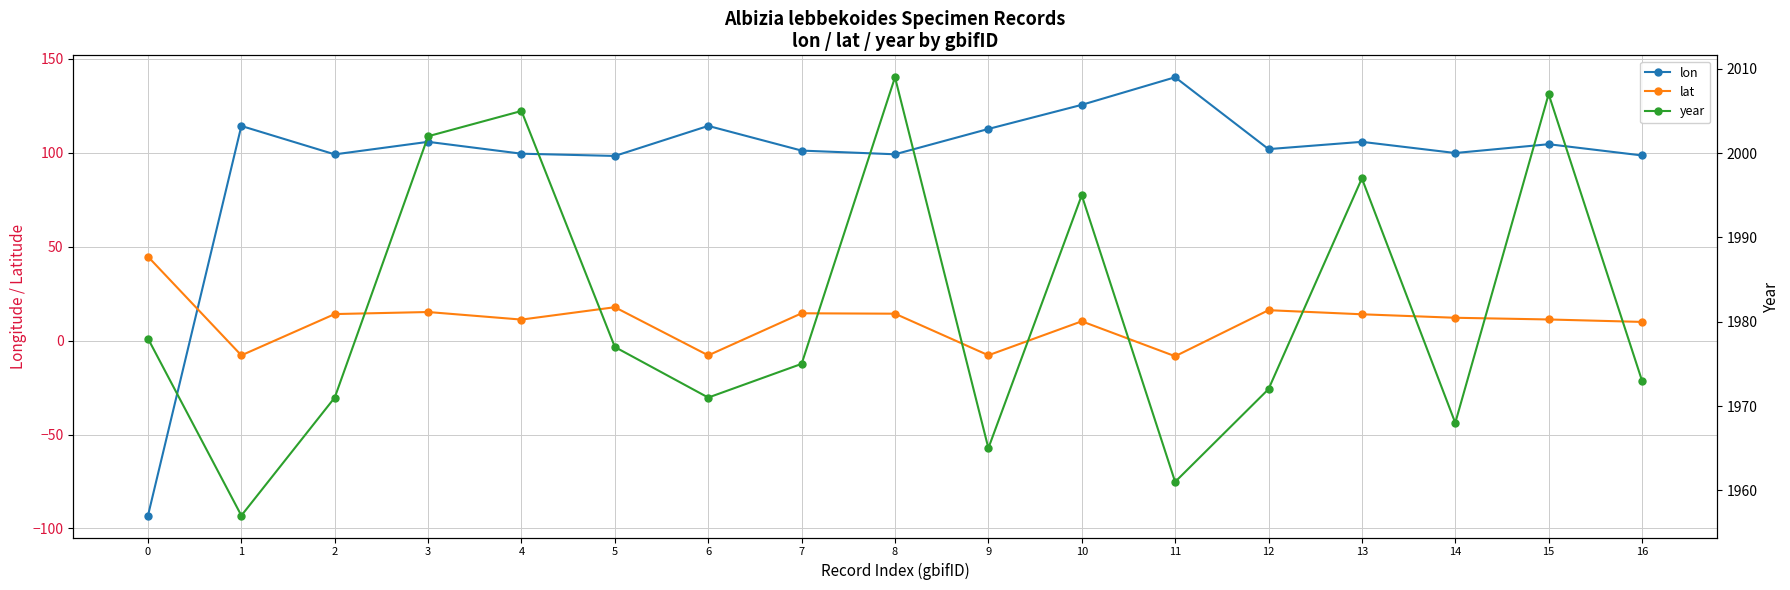

At how many categories does at least one series exceed 246?

17